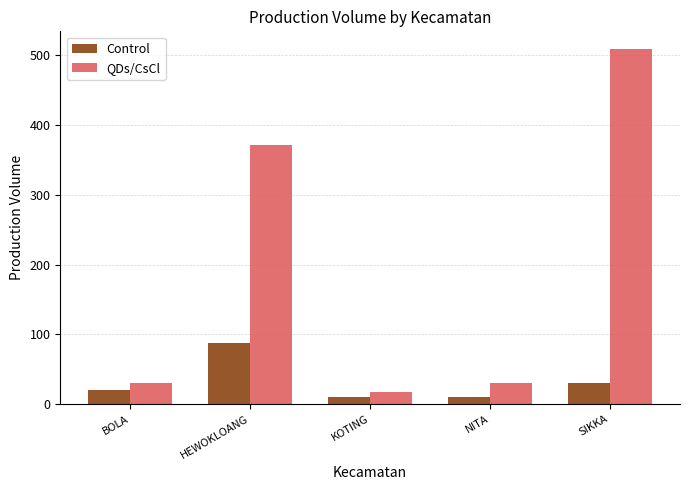

List the series in order of their peak value, lowest first.

Control, QDs/CsCl